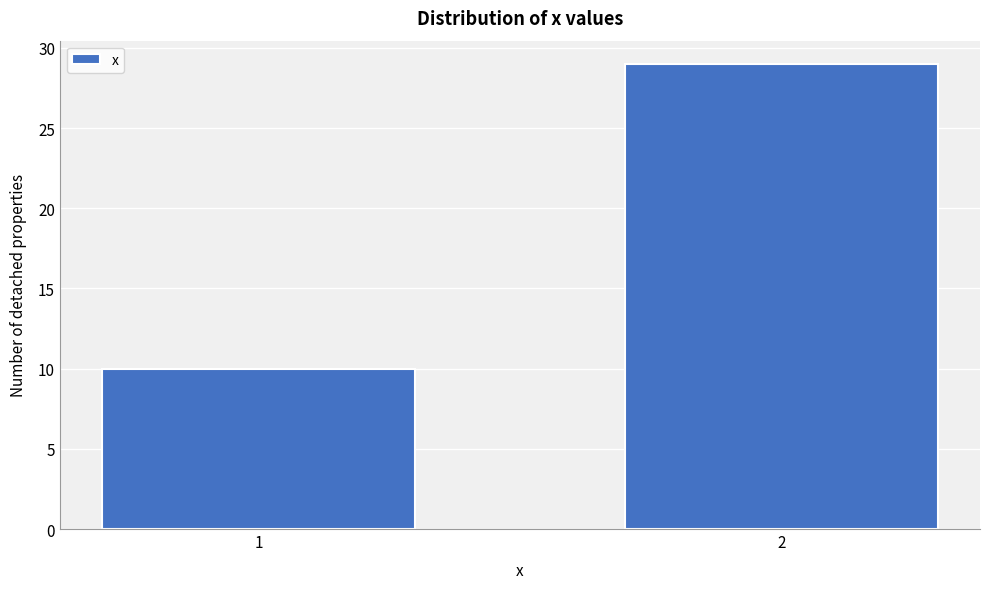

Reading right to left, list all the values displayed in this chart.

29	10